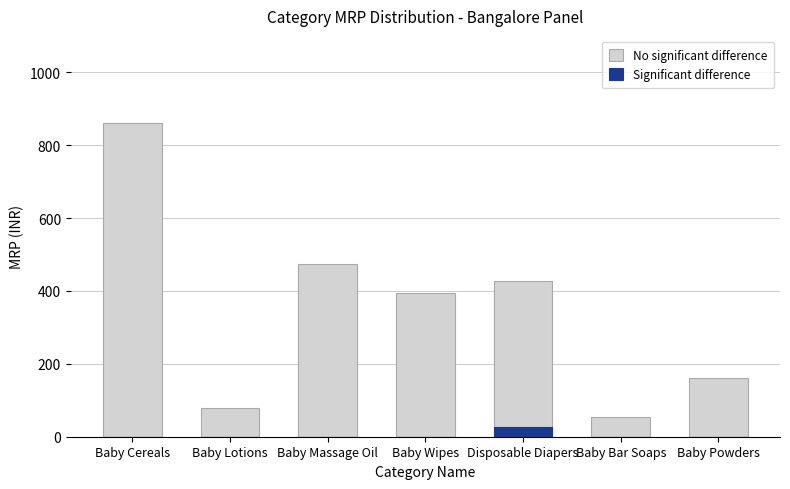

At which label does No significant difference first exceed 394?

Baby Cereals